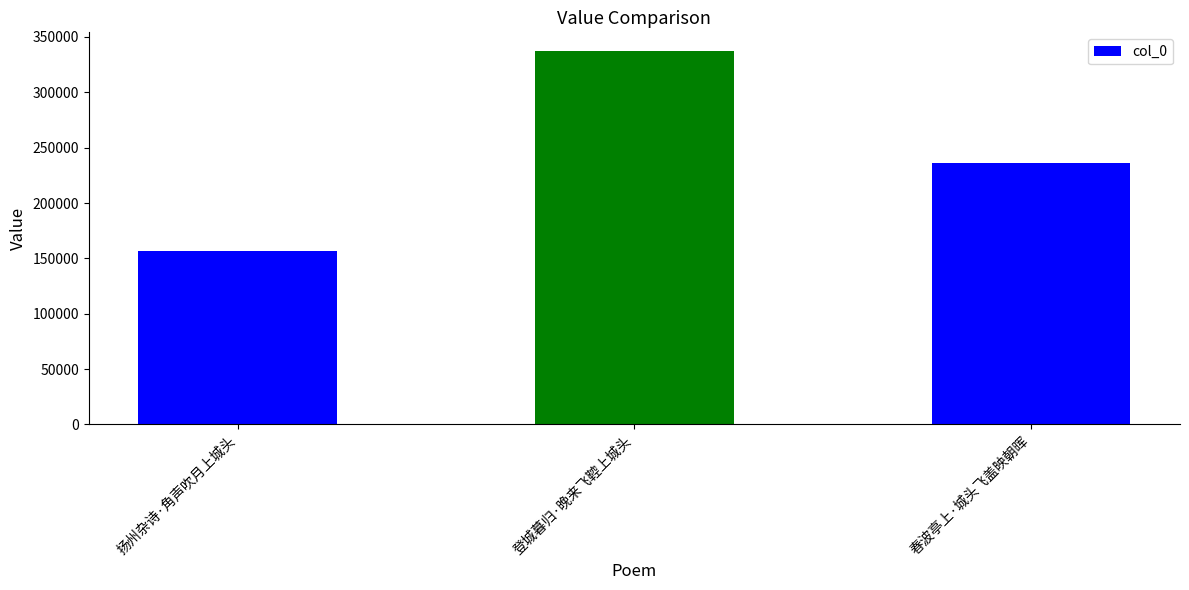

What is the value of the 1st bar from the left?

156907